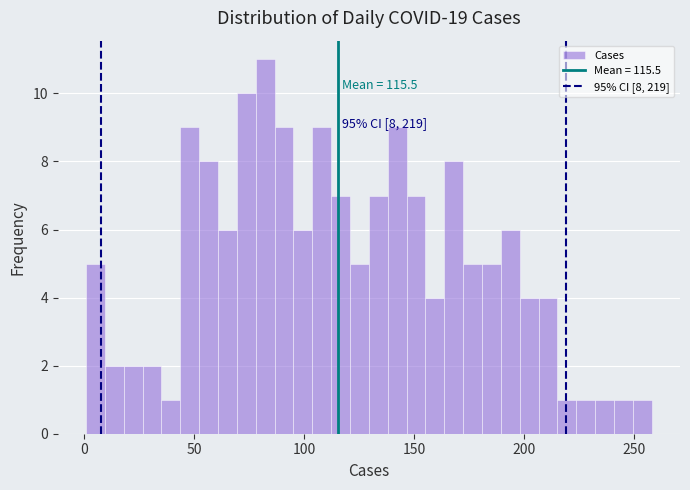

Around what value on the x-axis is the tallest bar? Give the approximate position of its centre, as read against the axis.

80